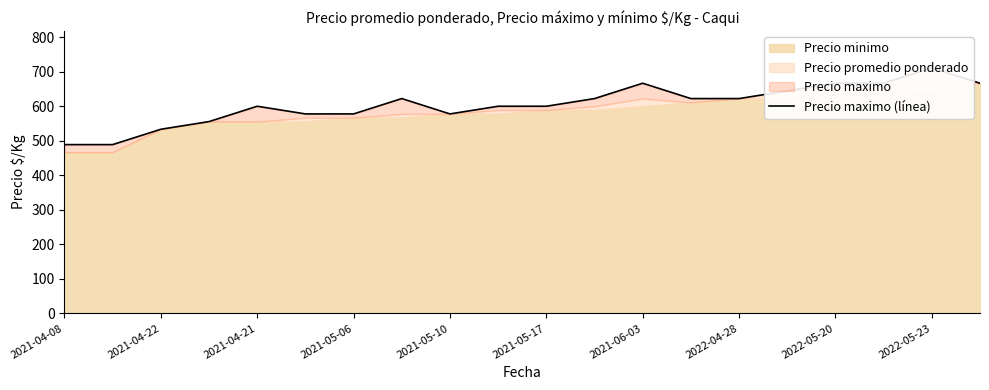

What is the change in value from 13 to 15?

+22.2